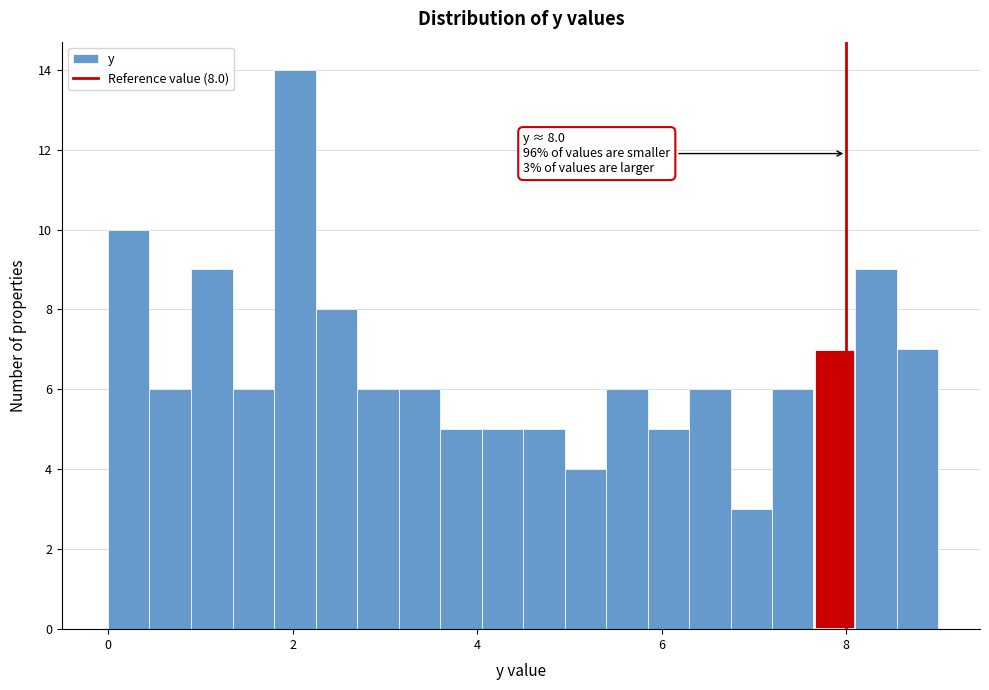

Read against the x-axis, roughly where is the centre of the tallest bar?

2.0